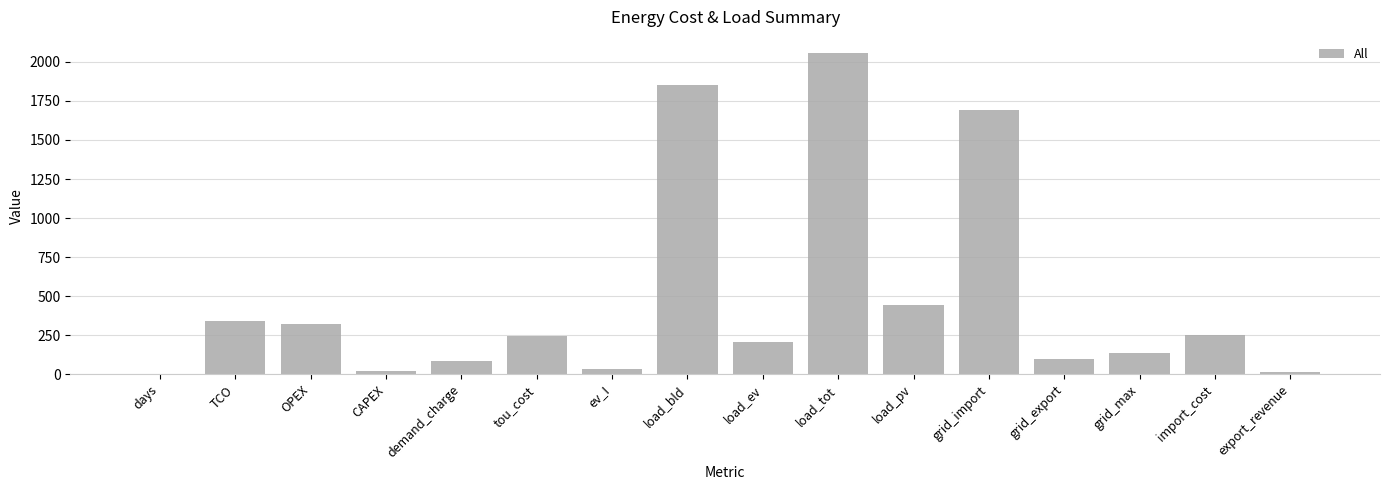

Which has a higher value, export_revenue or grid_export?

grid_export